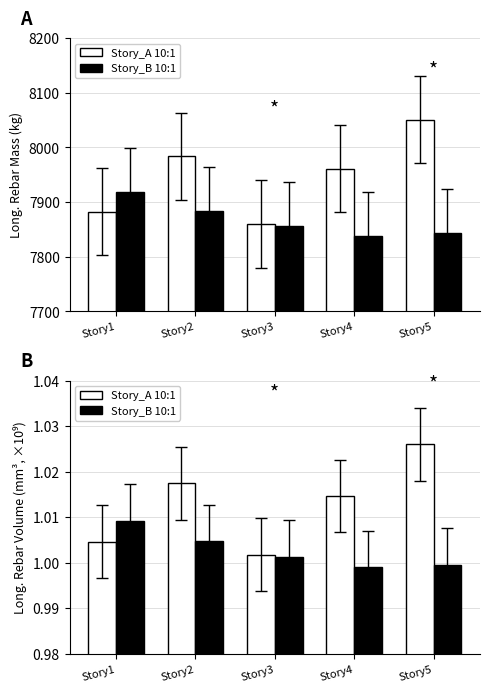

At Story1, list the series in order from largest to smallest.

Story_B, Story_A